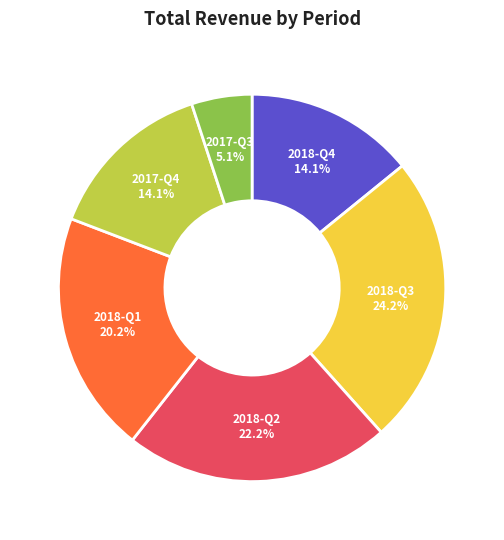

Is 2018-Q1 the majority of the pie?

No